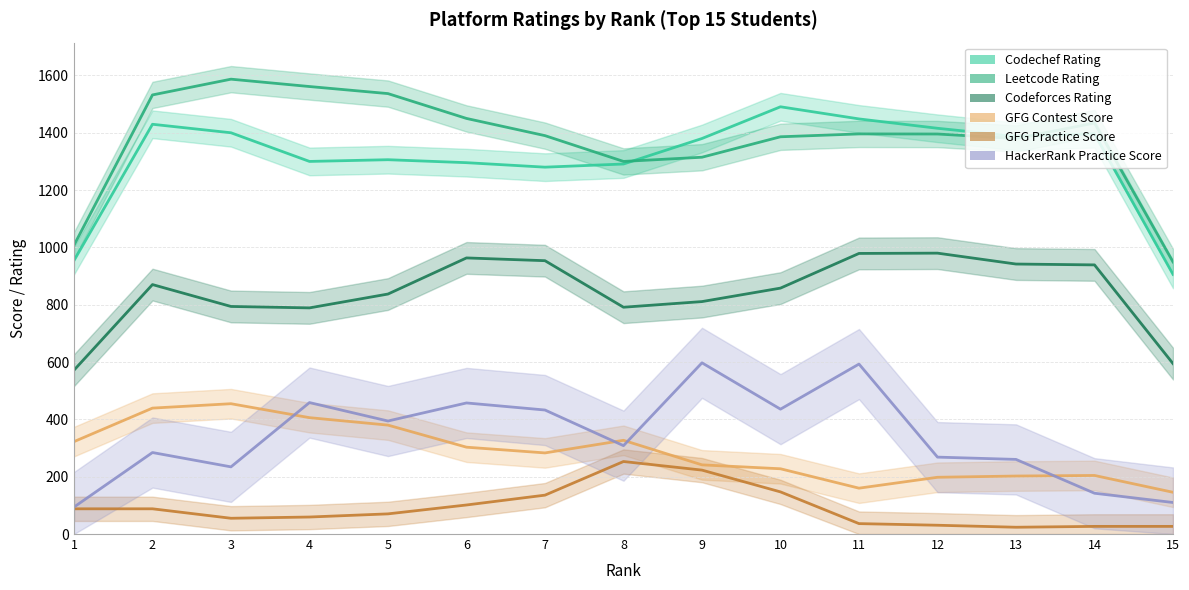

Does the chart display data point markers on the line(s)?

No